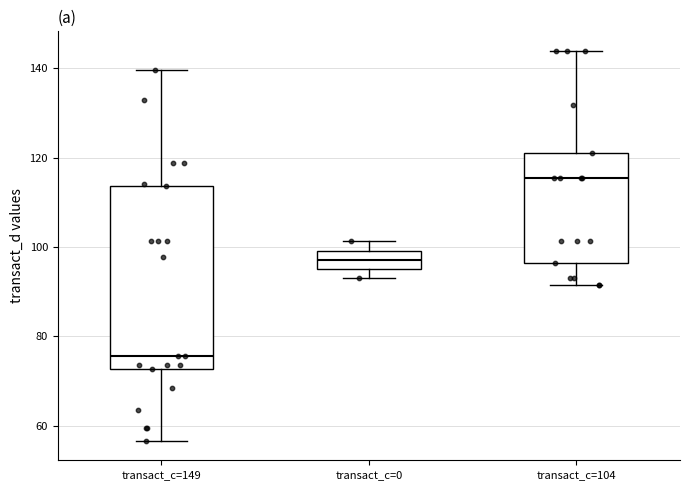

Where is the lower edge of the box for transact_c=149 on the y-axis? The values are not printed on the chart, so give them approximately, as read against the axis.

72